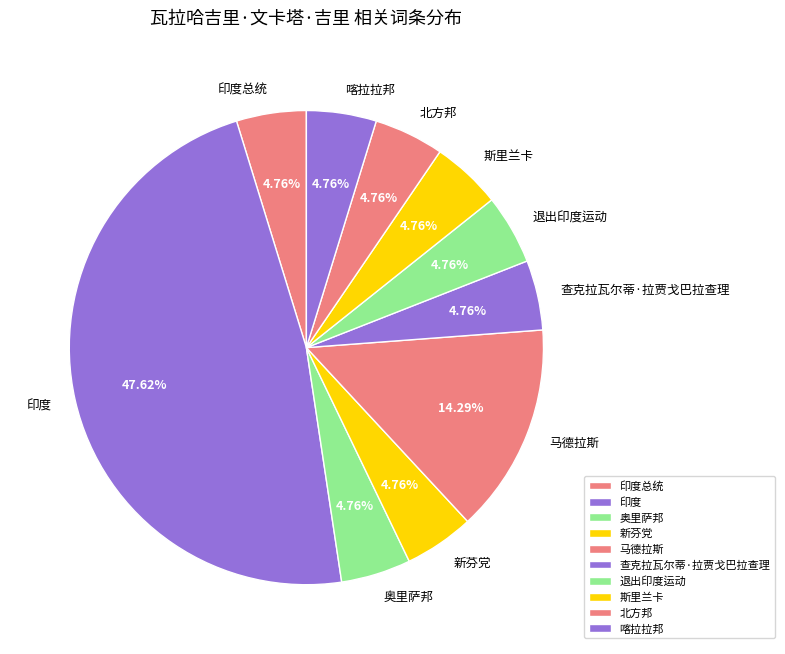

Is the sum of 北方邦 and 奥里萨邦 greater than half?

No